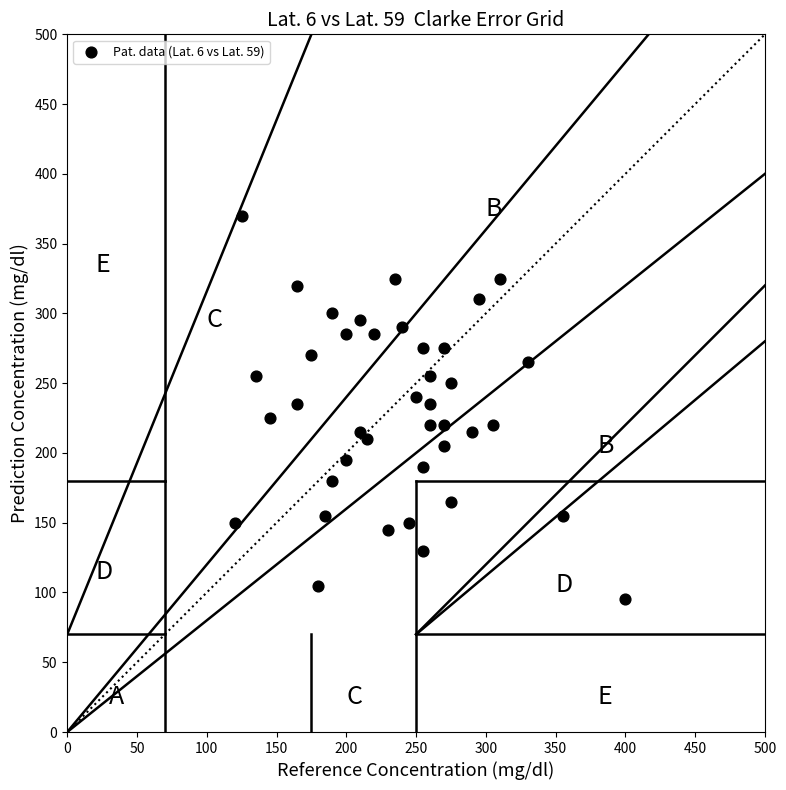

What is the range of Y values (max minus min)?

275